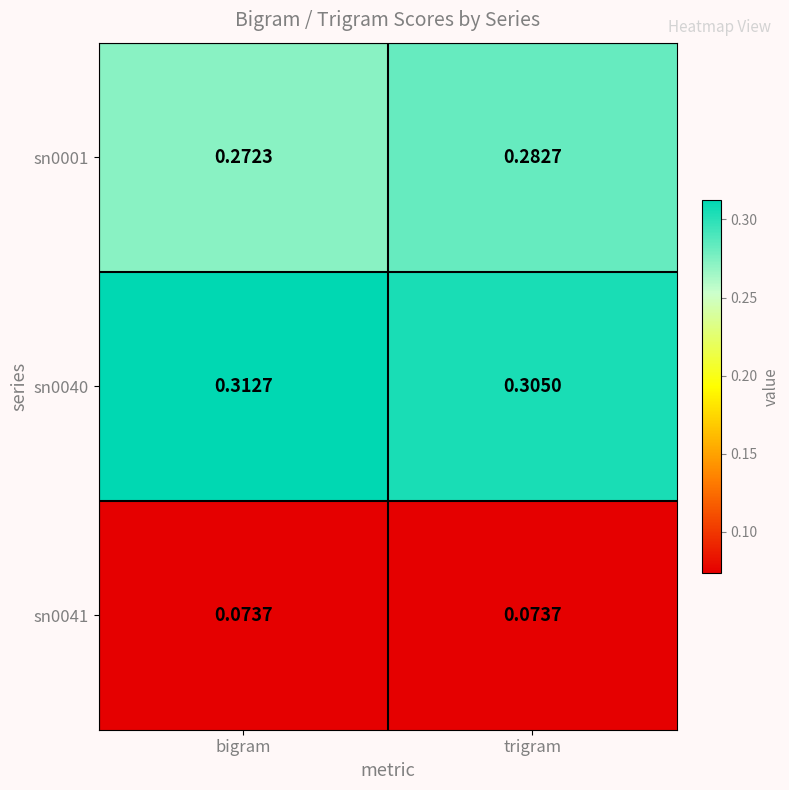

Is the value of sn0041 at bigram greater than the value of sn0001 at trigram?

No